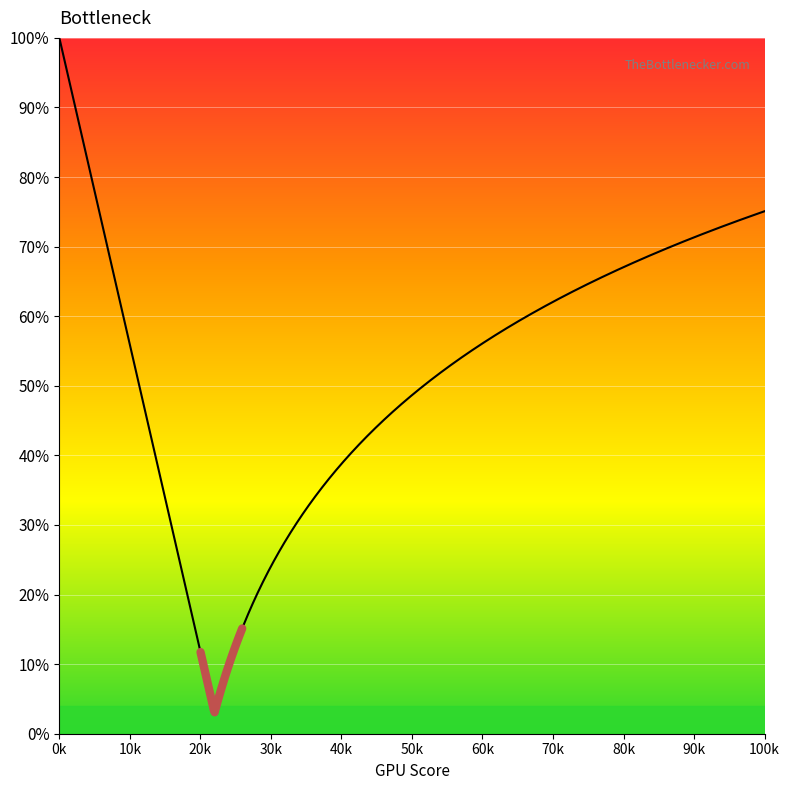

The value of x at 5 is 0.0. True or false?

False